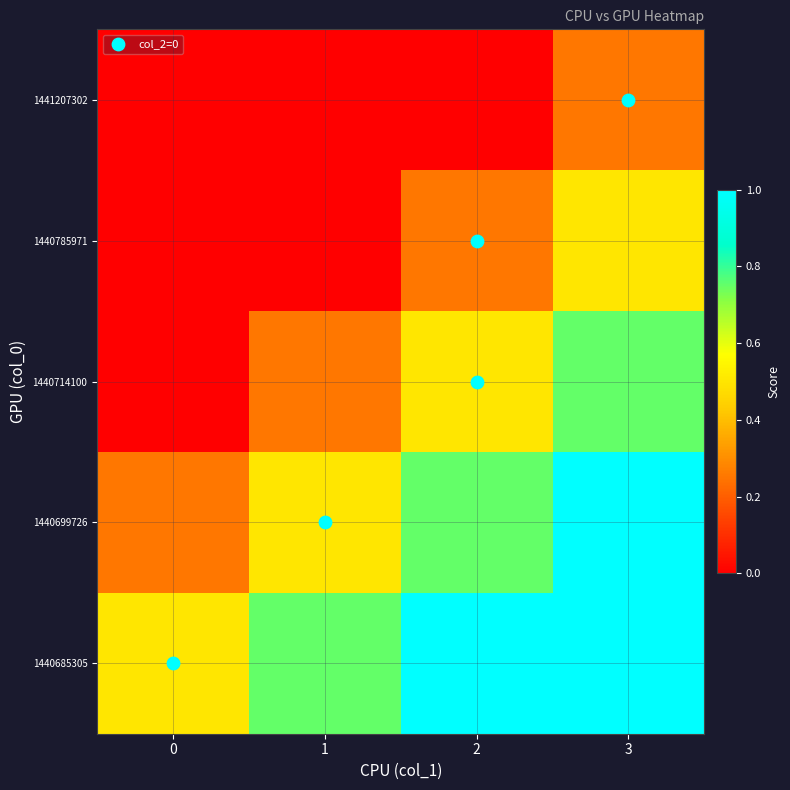

How many distinct data groups are displayed?

5